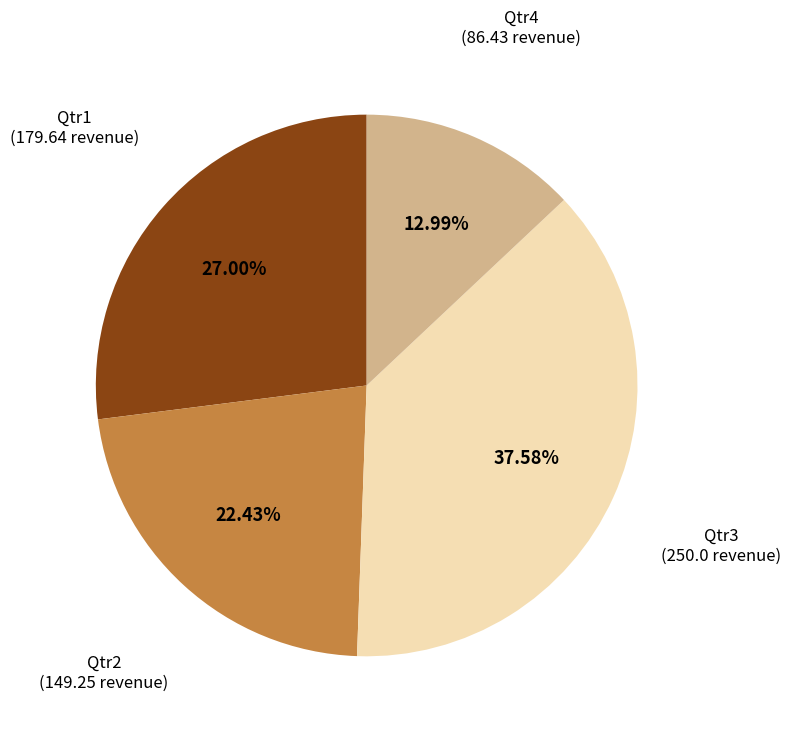

Does any single category account for the majority?

No